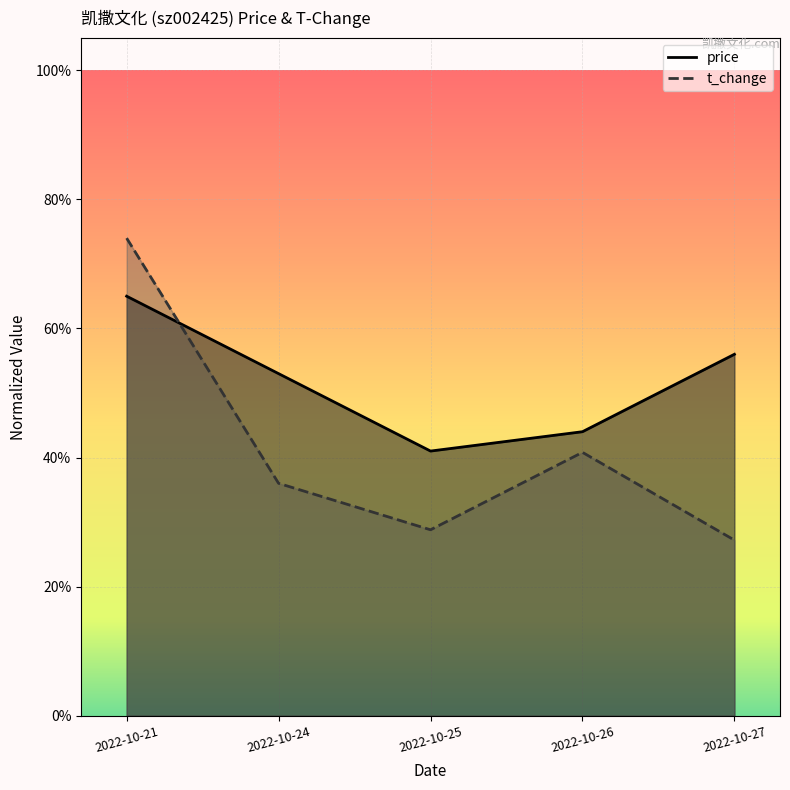

What is the difference between the maximum and minimum values in the t_change series?

0.5